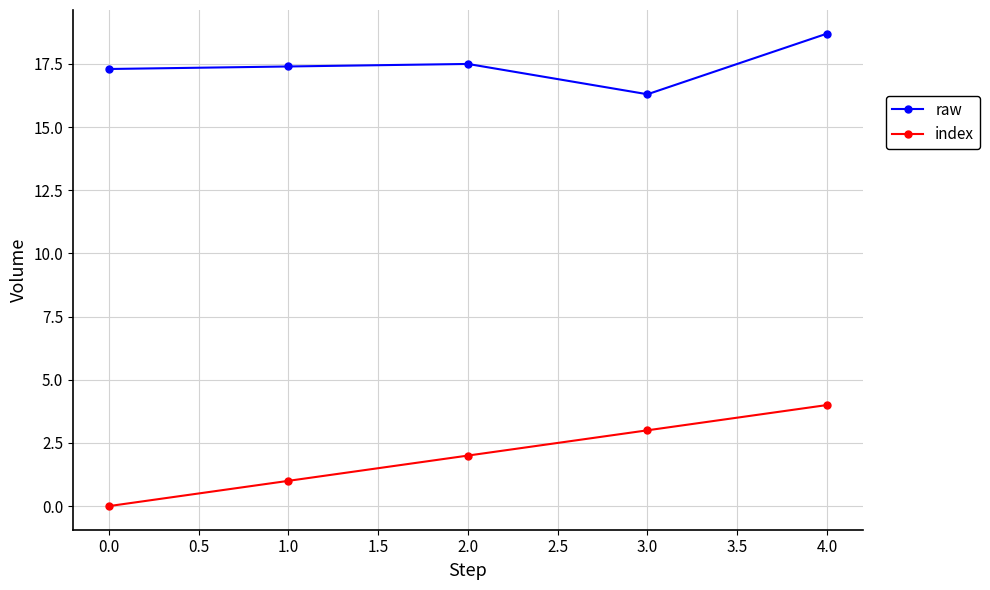

Which series has the widest spread of values?

index